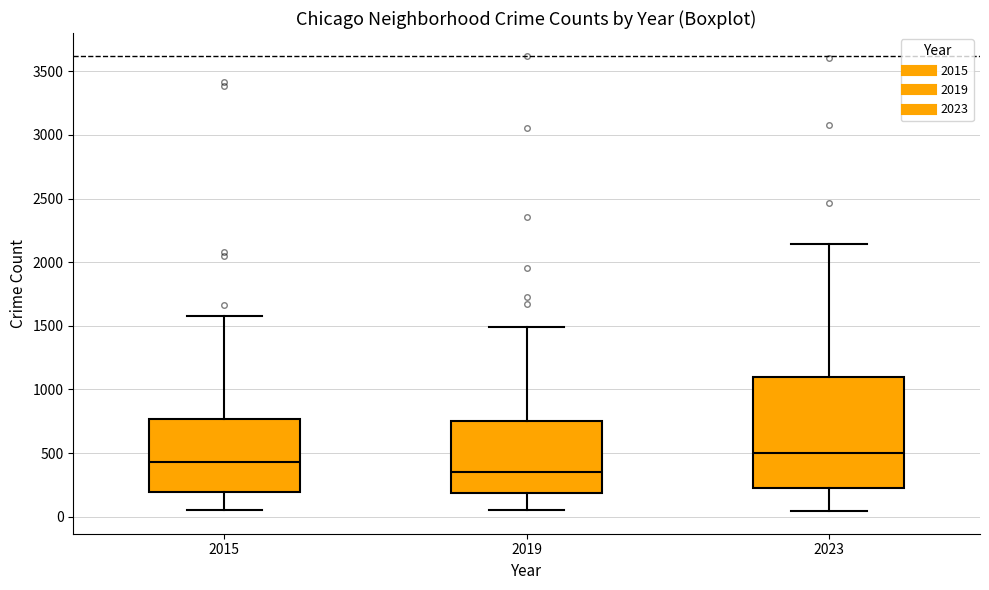

Where does the median line of the box at x = 2015 sit on the y-axis? The values are not printed on the chart, so give them approximately, as read against the axis.

450